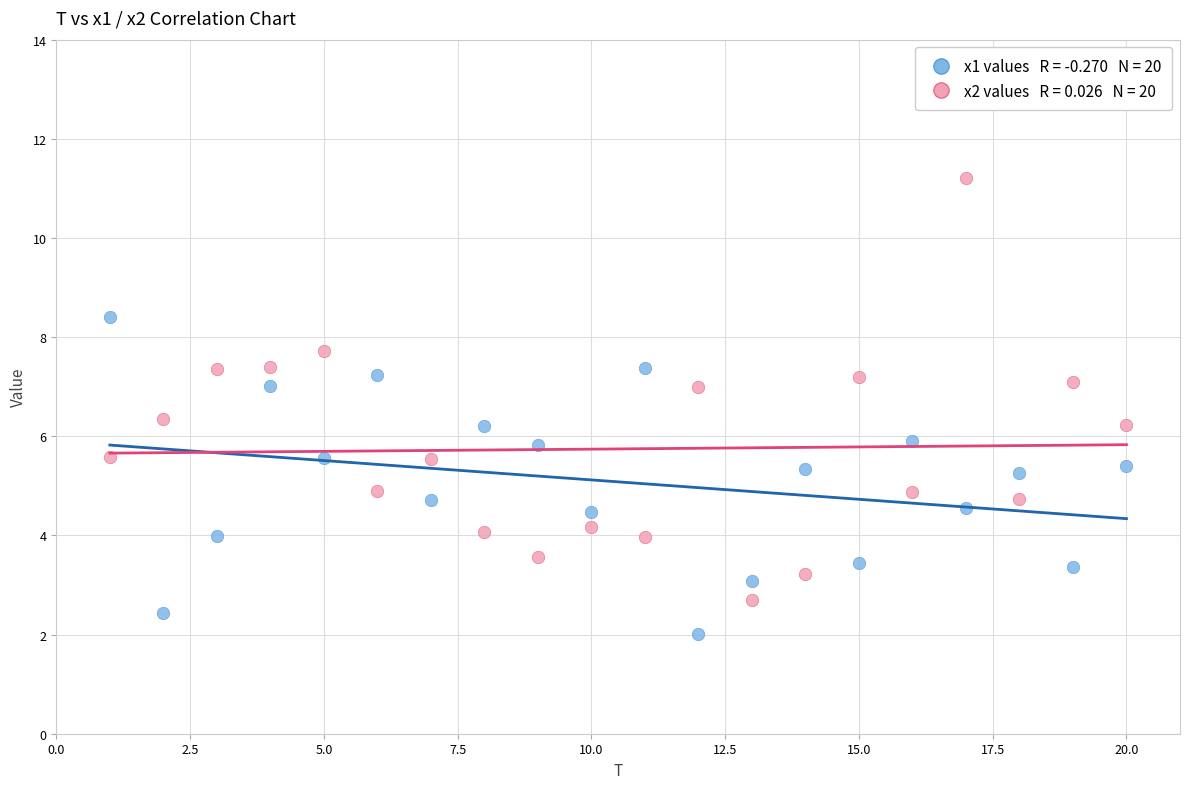

Across all data points, what is the range of X values (max minus min)?

19.0